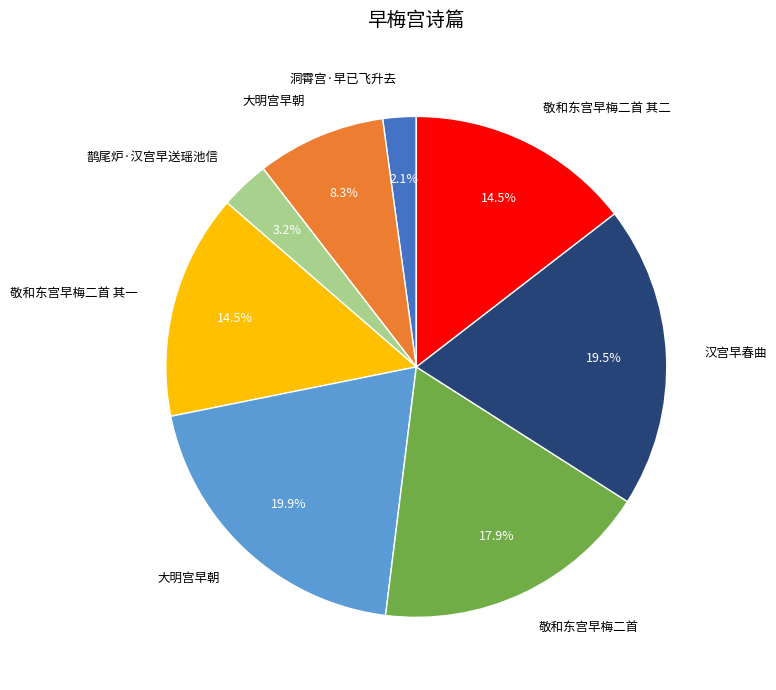

Is there a majority slice in this chart?

No